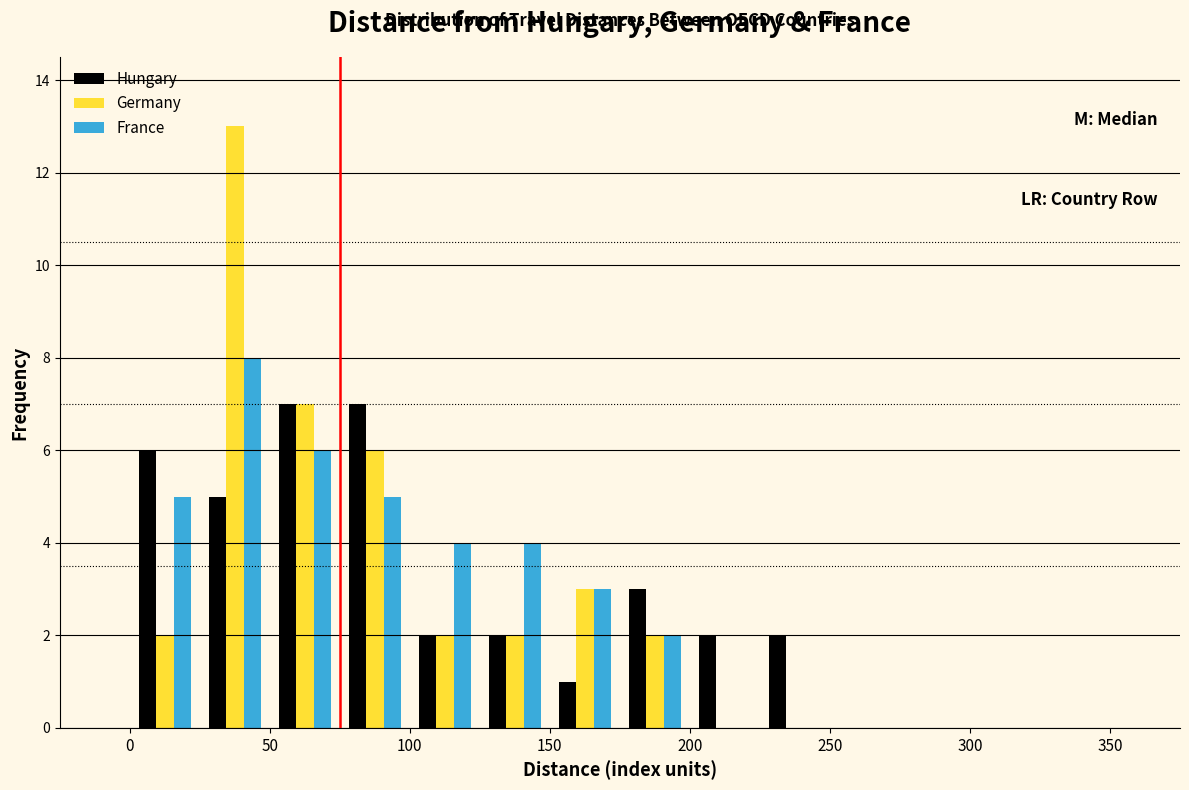

Reading left to right, transcribe this chart: for each range on the x-axis, give the height of each series' bar. The values are not printed on the chart, so give them approximately, as read against the axis.

0 to 25: Hungary=6	Germany=2	France=5
25 to 50: Hungary=5	Germany=13	France=8
50 to 75: Hungary=7	Germany=7	France=6
75 to 100: Hungary=7	Germany=6	France=5
100 to 125: Hungary=2	Germany=2	France=4
125 to 150: Hungary=2	Germany=2	France=4
150 to 175: Hungary=1	Germany=3	France=3
175 to 200: Hungary=3	Germany=2	France=2
200 to 225: Hungary=2	Germany=0	France=0
225 to 250: Hungary=2	Germany=0	France=0
250 to 275: Hungary=0	Germany=0	France=0
275 to 300: Hungary=0	Germany=0	France=0
300 to 325: Hungary=0	Germany=0	France=0
325 to 350: Hungary=0	Germany=0	France=0